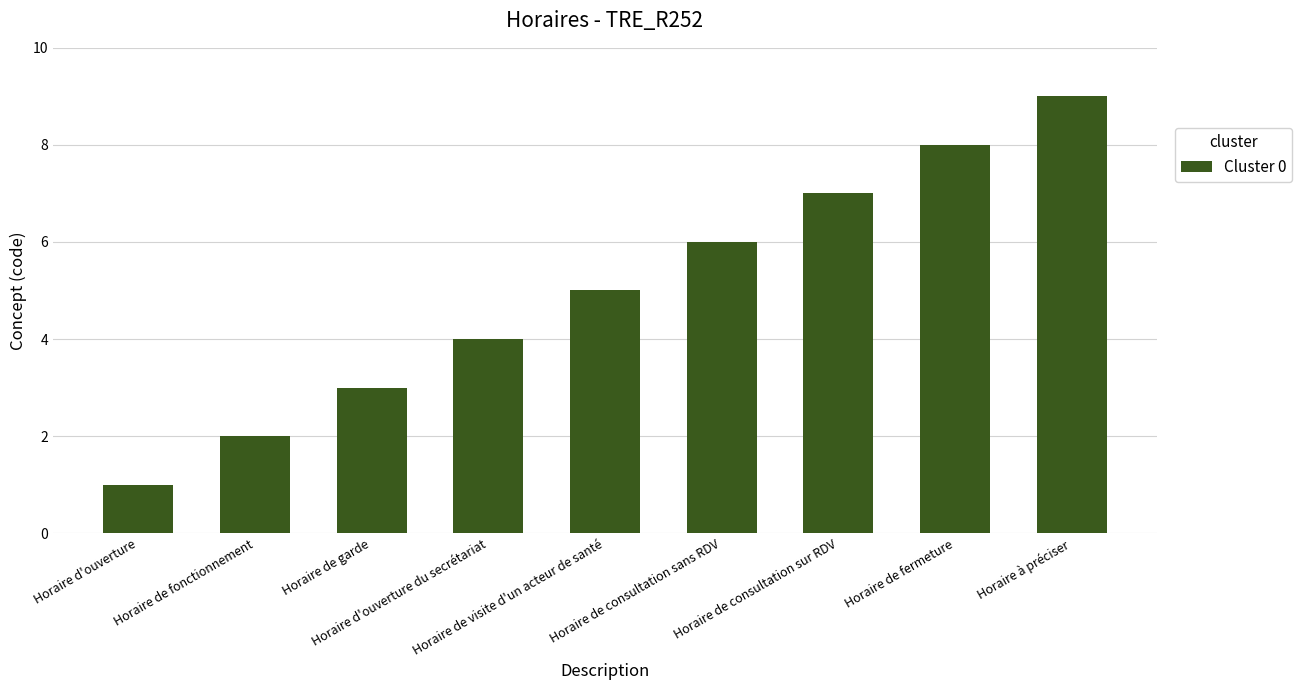

What is the value of the 7th bar from the left?

7